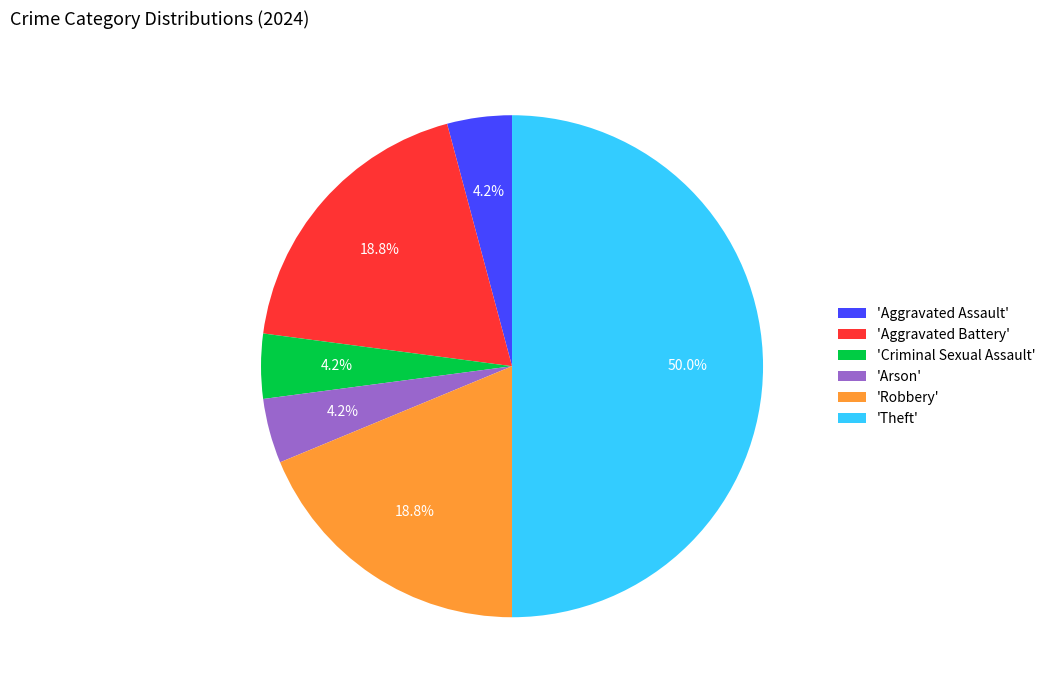

Combined, do 'Theft' and 'Criminal Sexual Assault' account for over 50%?

Yes